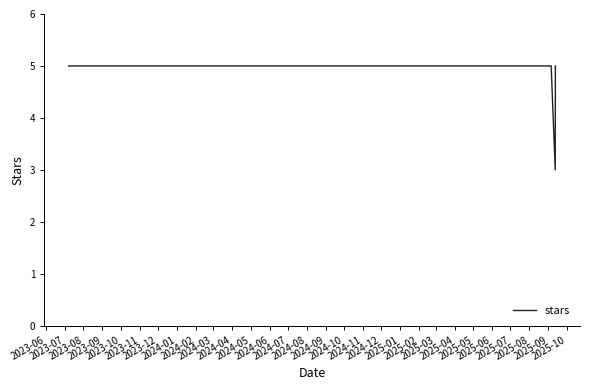

Reading left to right, extract all data points from this chart.

5	5	5	5	5	5	5	5	5	5	5	3	5